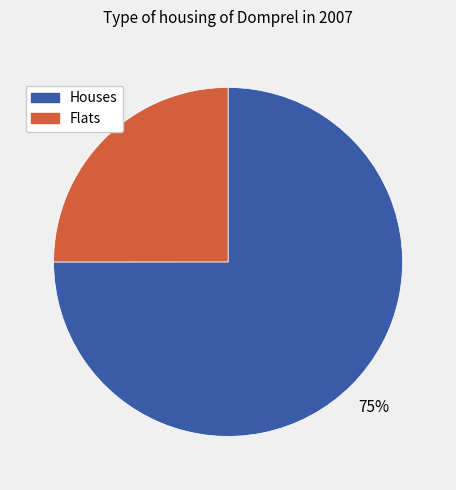

To the nearest percent, what is the average slice percentage?

50%